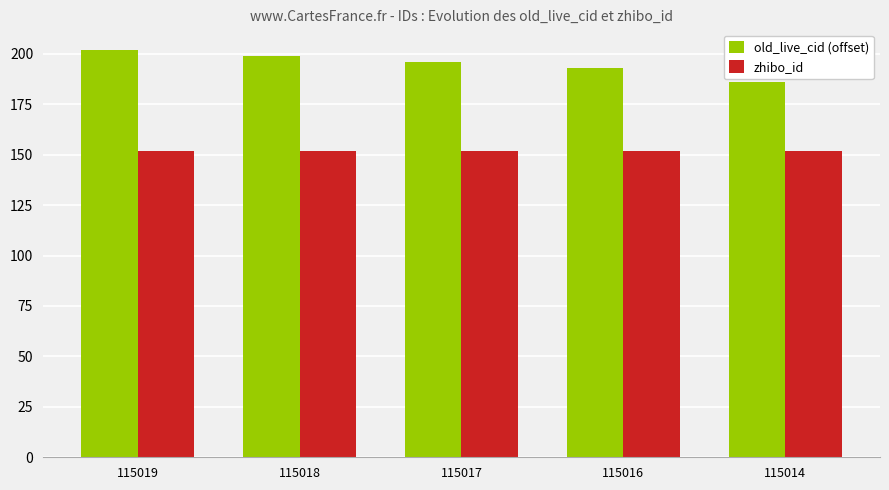

The old_live_cid (offset) series shows 196 at 115017. True or false?

True